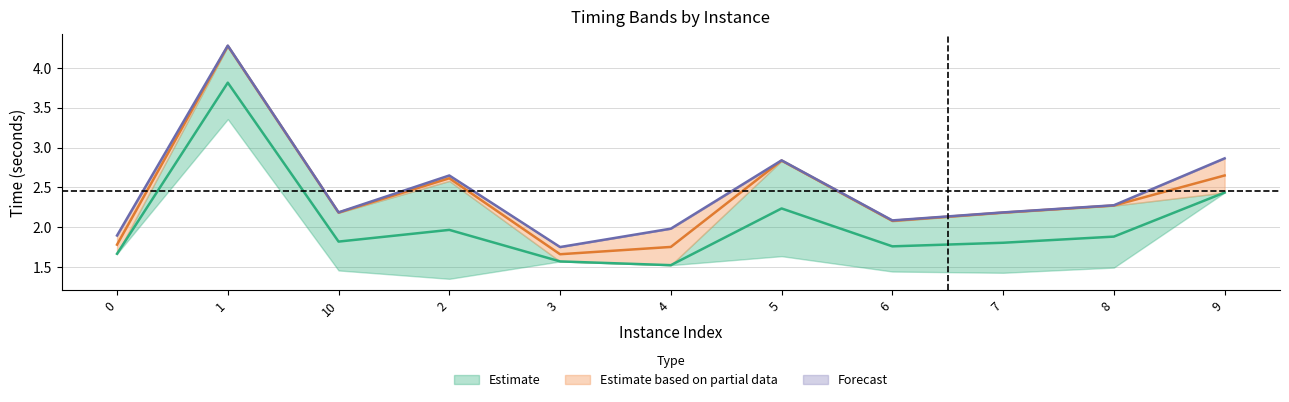

The terminationTime series shows 5.1 at 1. True or false?

False